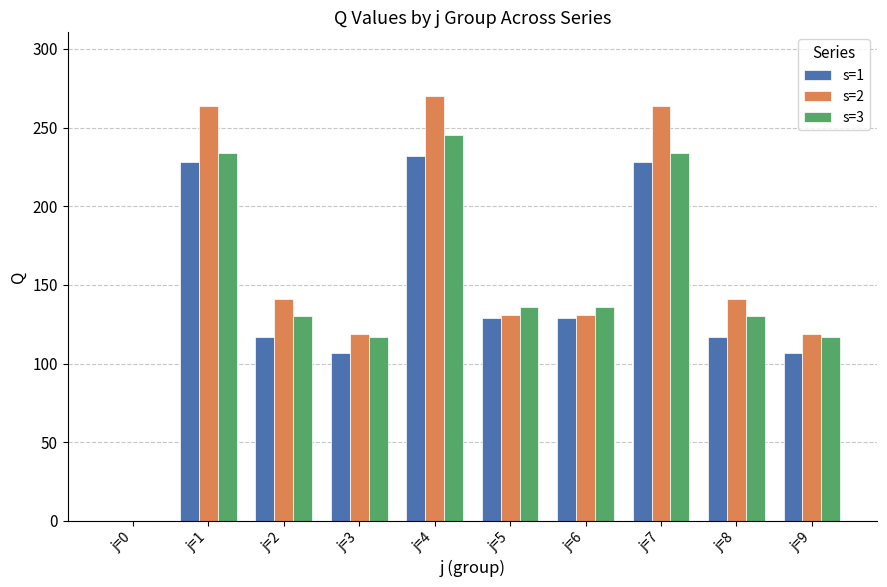

Which category has the highest value in the s=3 series?

j=4